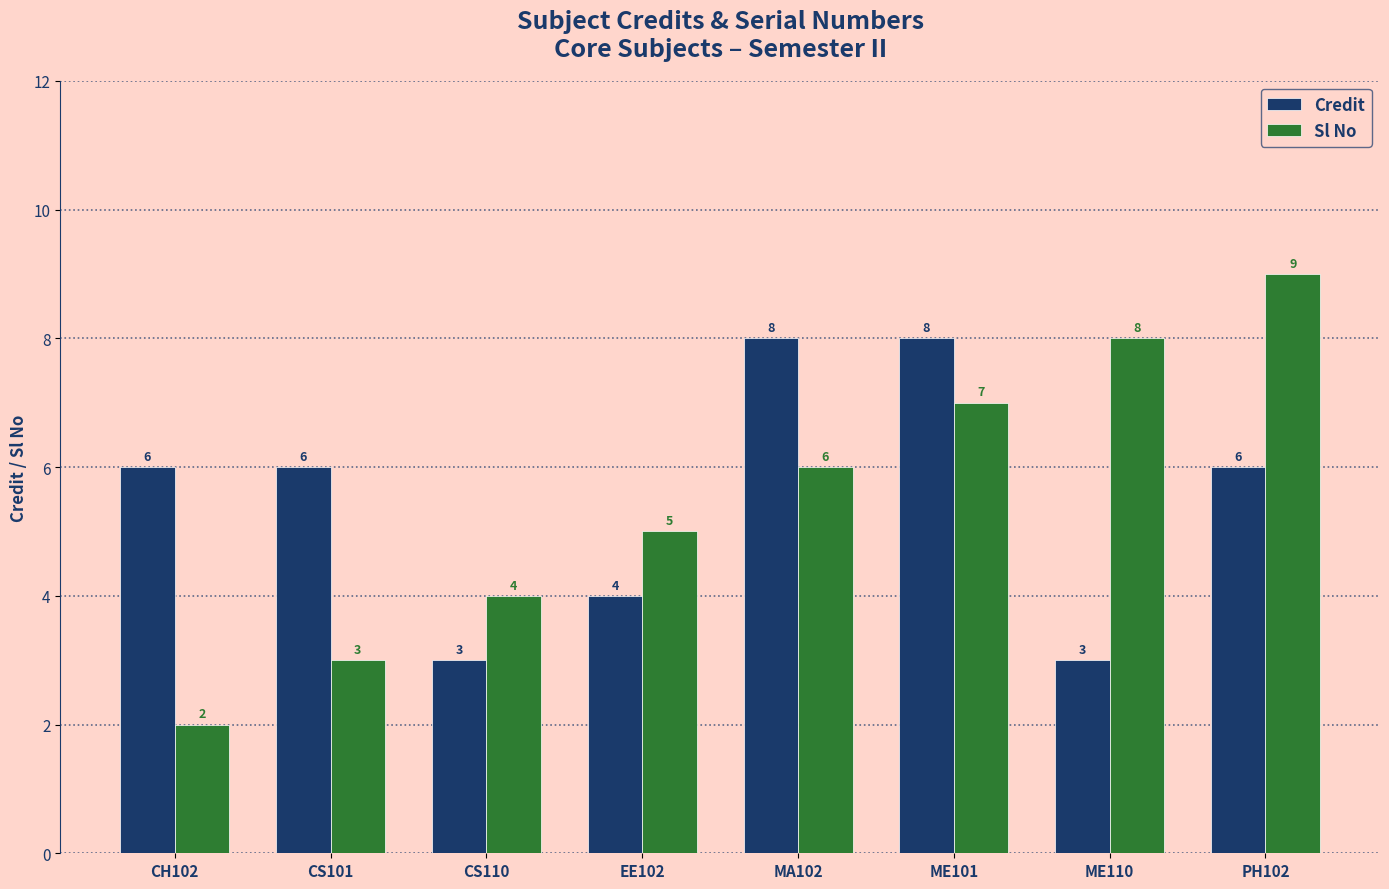

At which label is Sl No closest to 5?

EE102